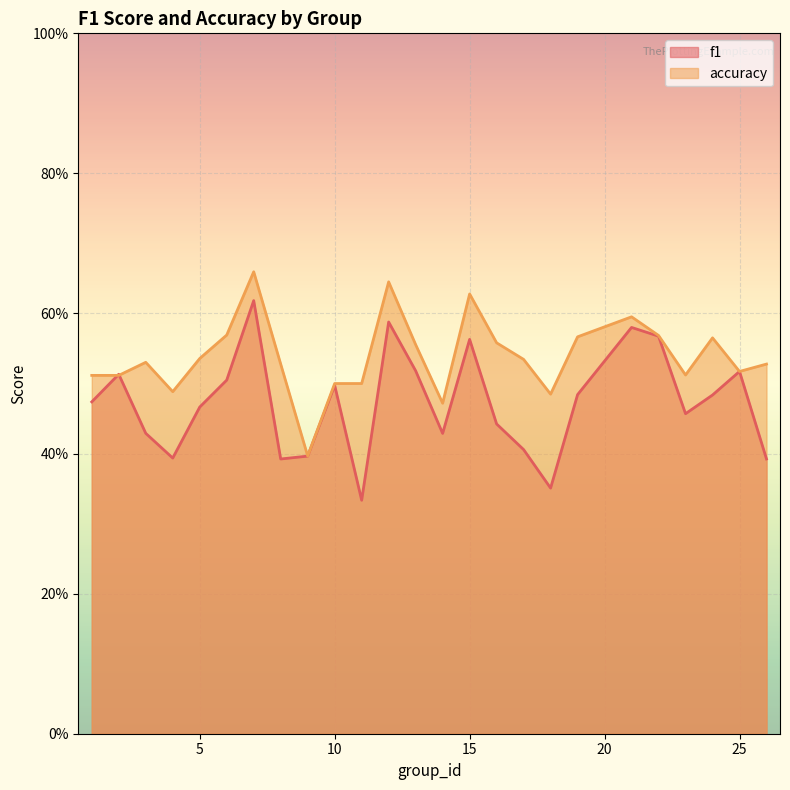

The f1 series shows 0.8 at 12. True or false?

False